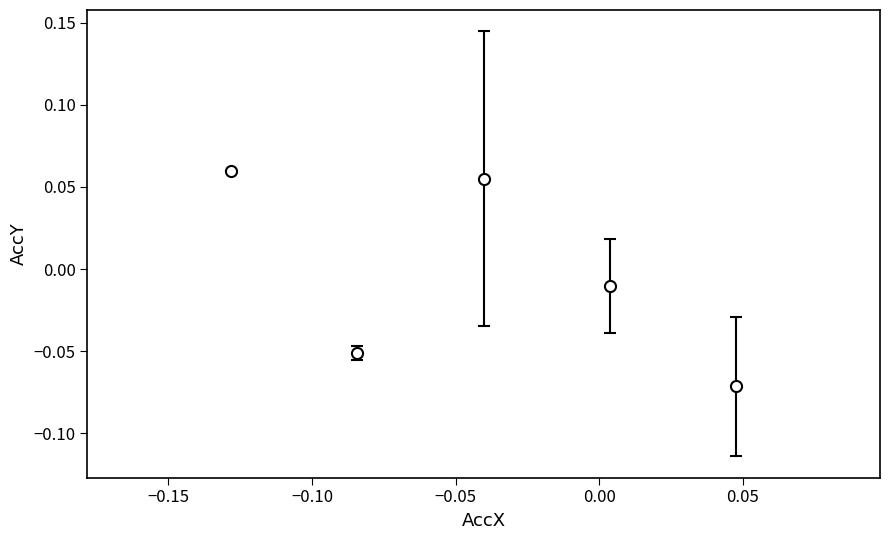

How many points are lower than both their immediate neighbors (excluding endpoints)?

1